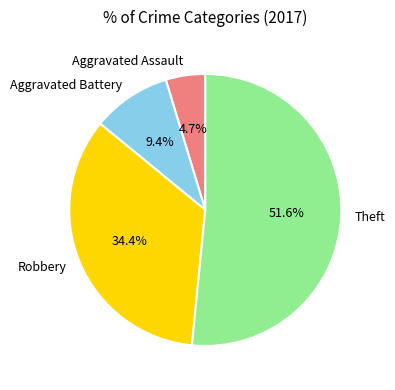

What is the smallest slice in the pie chart?

Aggravated Assault